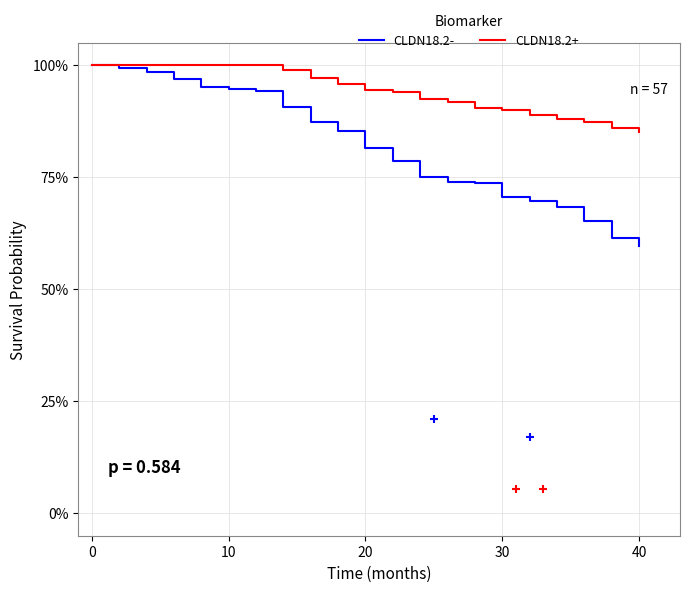

Is this an area chart (filled region under the line)?

No